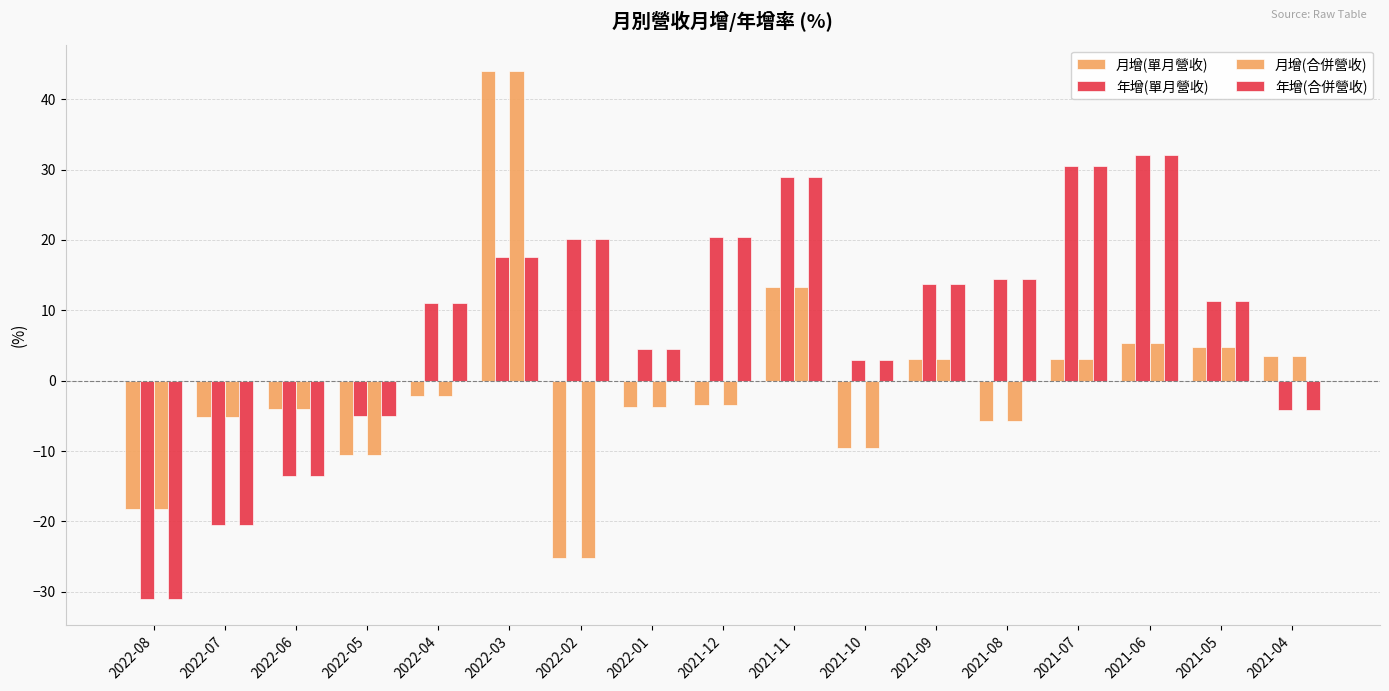

What is the difference between the maximum and minimum values in the 月增(合併營收) series?

69.2